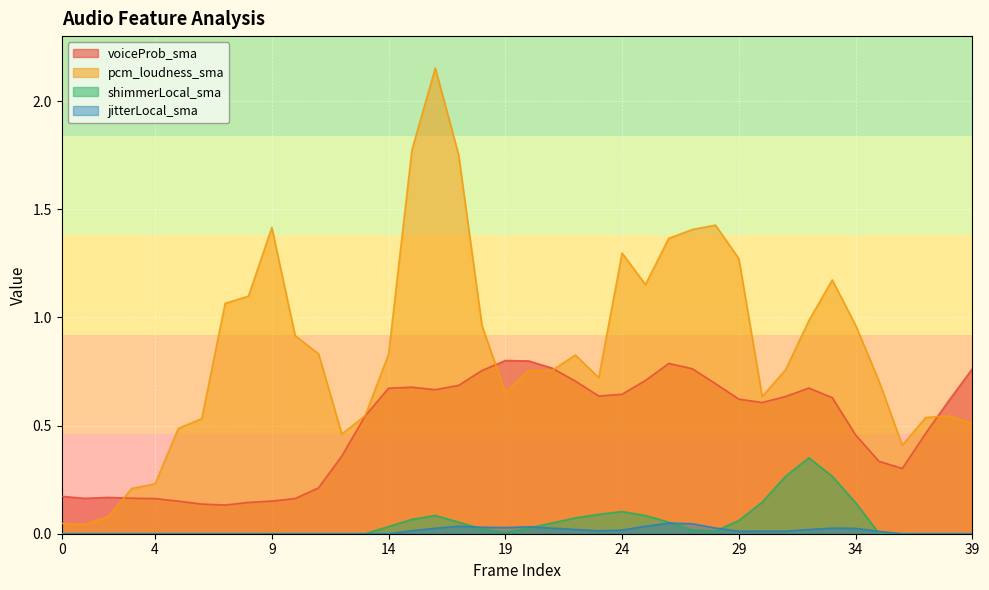

What are all the series names shown in the legend?

voiceProb_sma, pcm_loudness_sma, shimmerLocal_sma, jitterLocal_sma